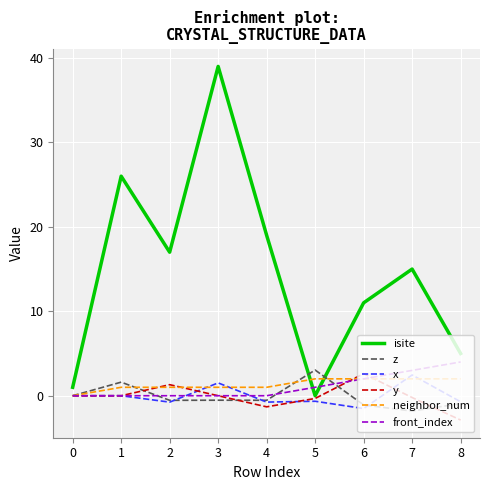

Does the chart have visible grid lines?

Yes